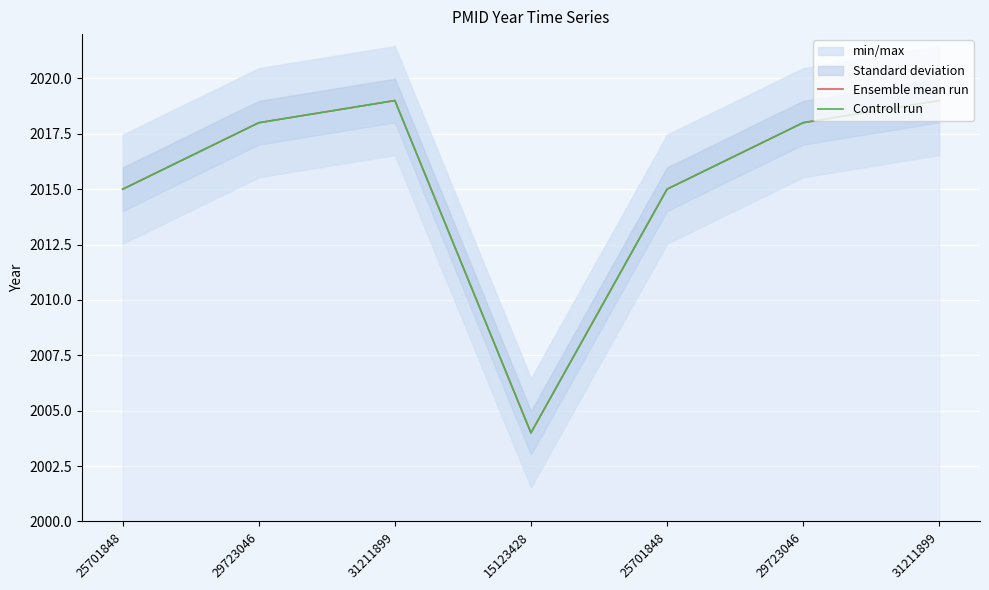

List the labels in order of Ensemble mean run value, smallest first.

15123428, 25701848, 25701848, 29723046, 29723046, 31211899, 31211899